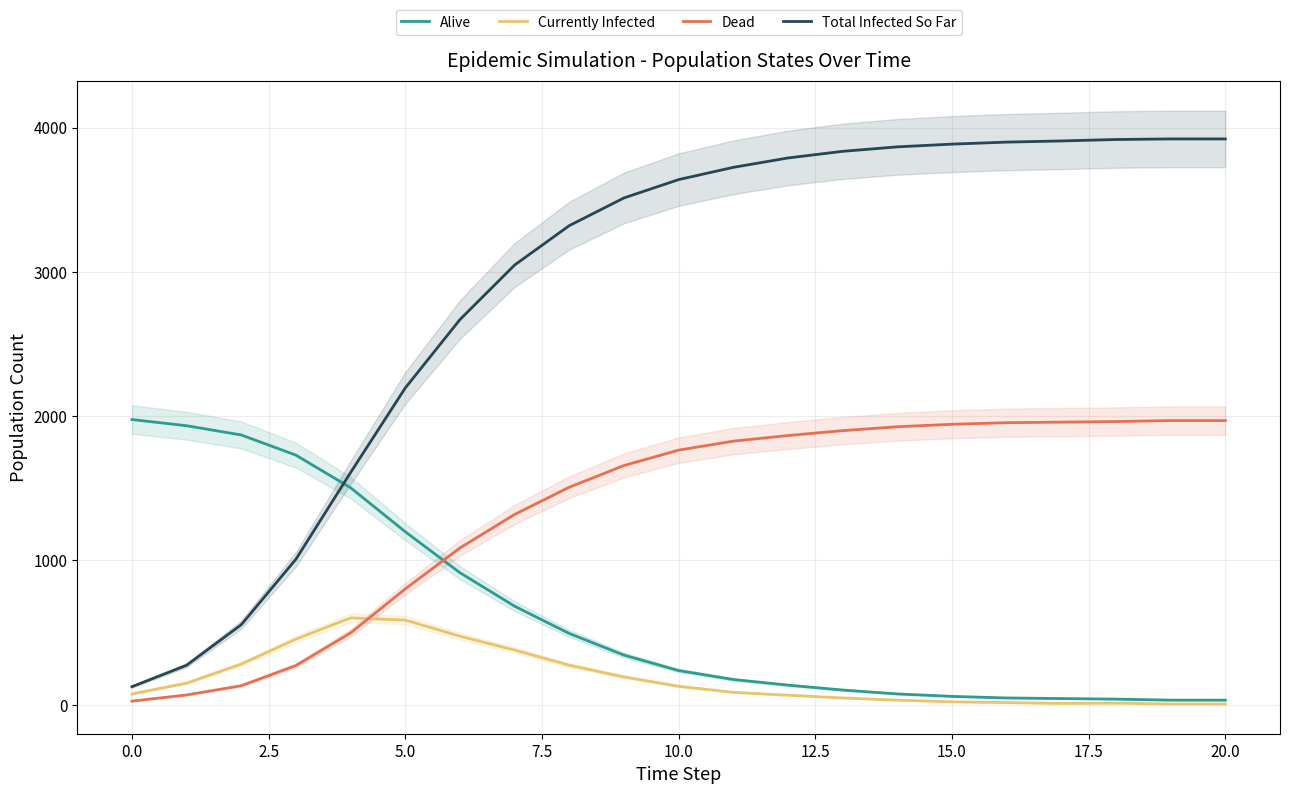

How many times do Alive and Total Infected So Far cross each other?

1